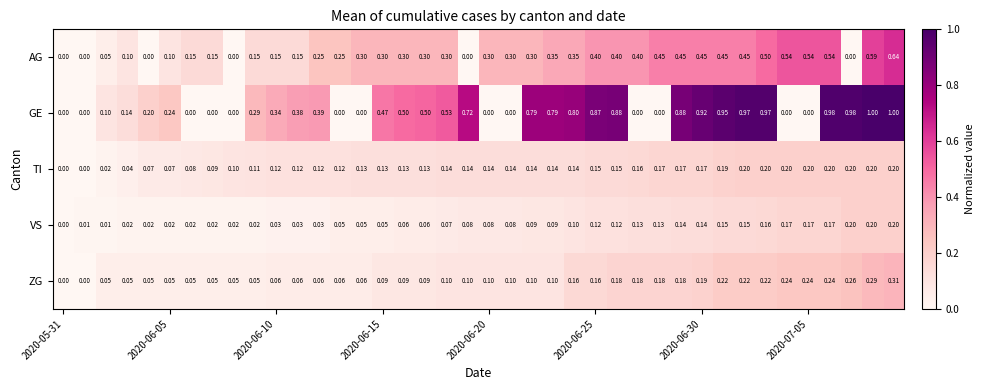

Which series has the widest spread of values?

GE